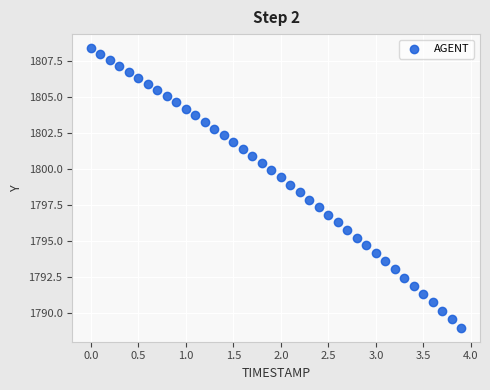

What is the range of X values (max minus min)?

3.9